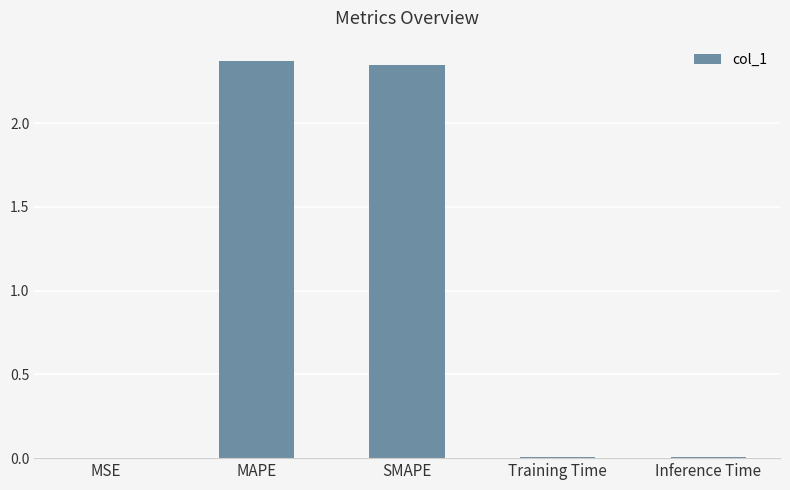

Which has a higher value, SMAPE or MSE?

SMAPE